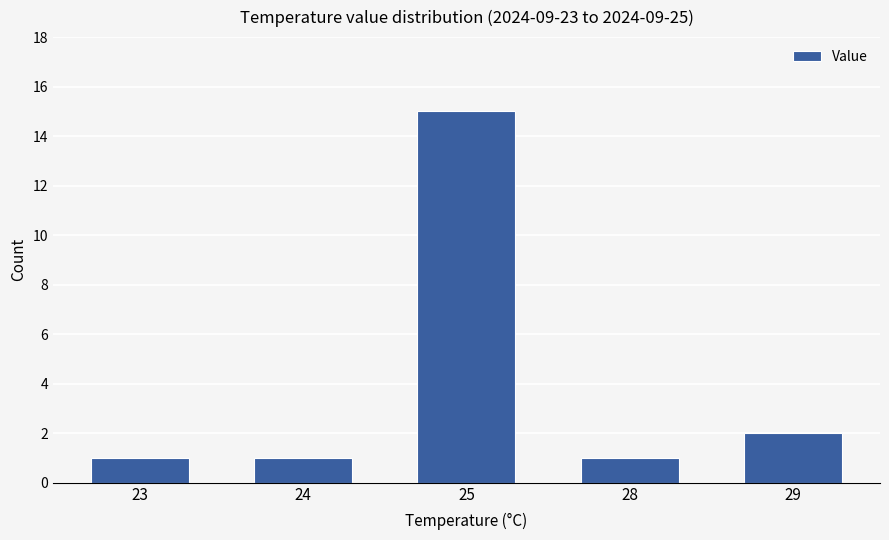

What is the greatest value displayed?

15